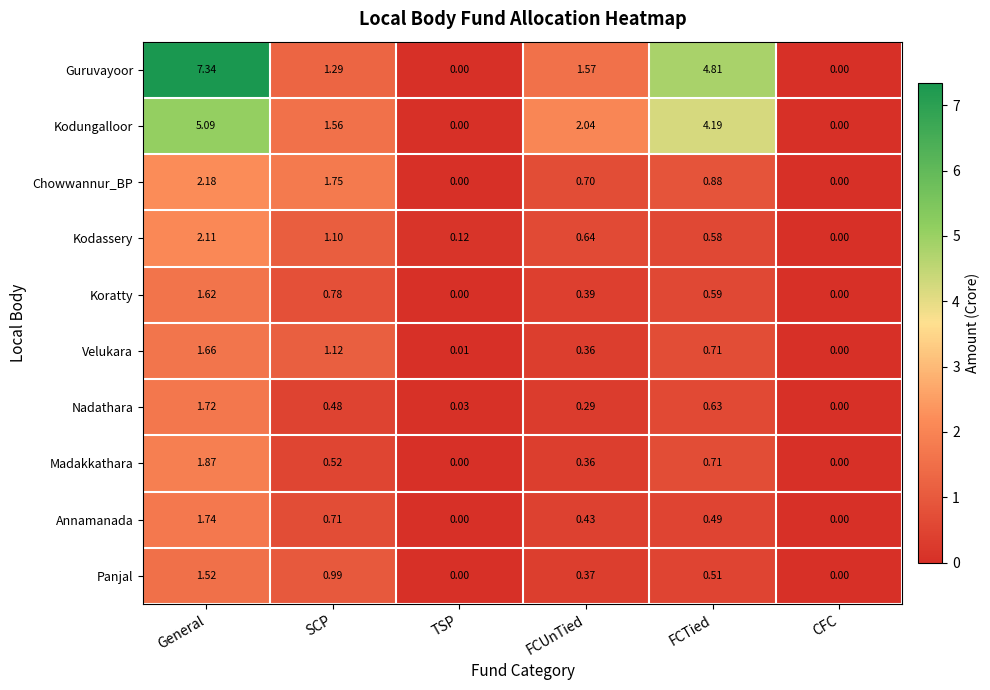

Between General and FCTied, which series saw the biggest shift?

Guruvayoor